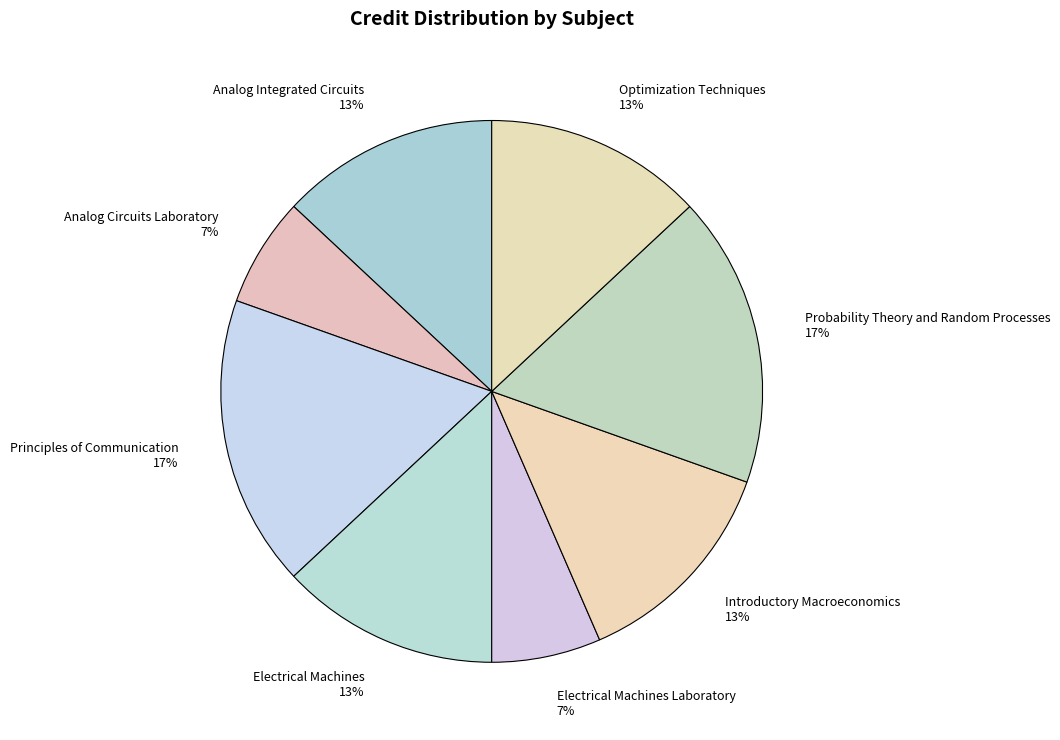

What is the ratio of the value at Probability Theory and Random Processes 17% to the value at Electrical Machines 13%?

1.3